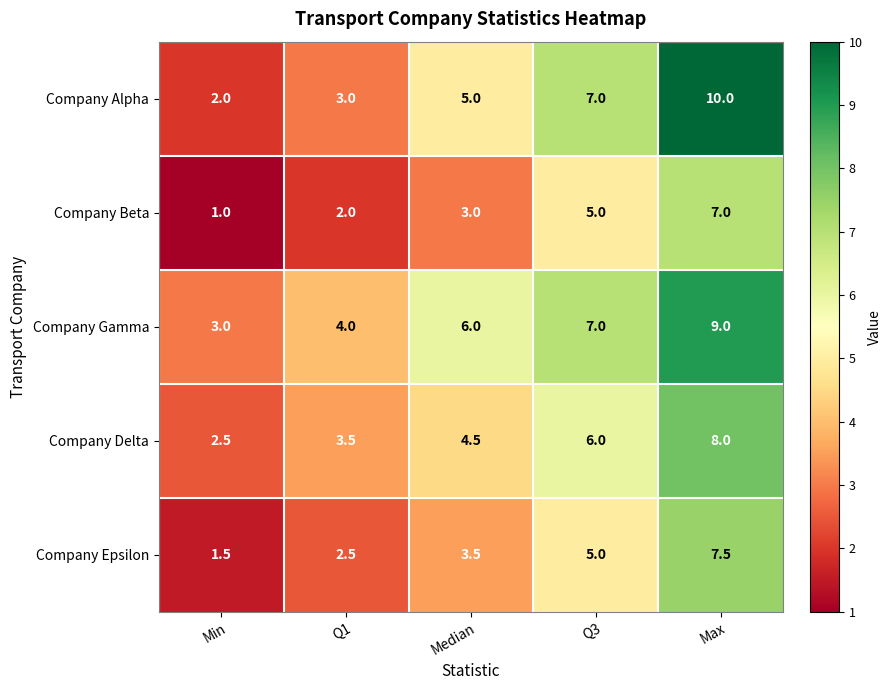

How many series are shown in this chart?

5